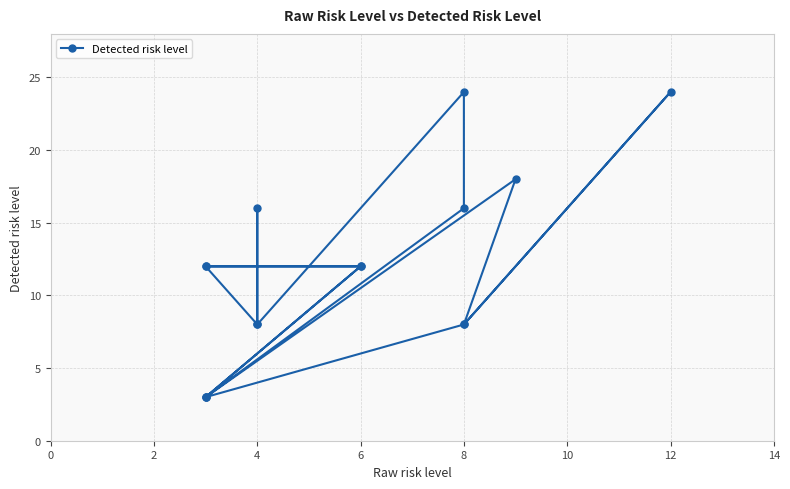

What is the average value?

12